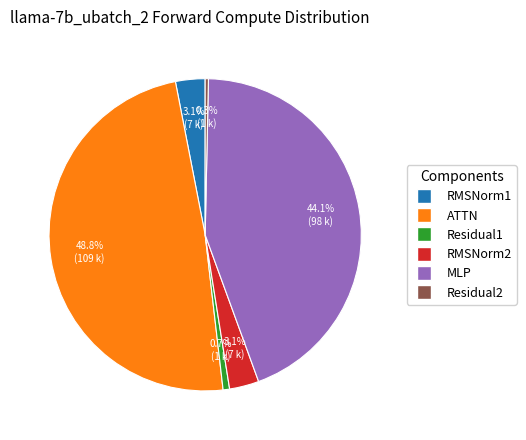

True or false: RMSNorm2 accounts for 16% of the total.

False